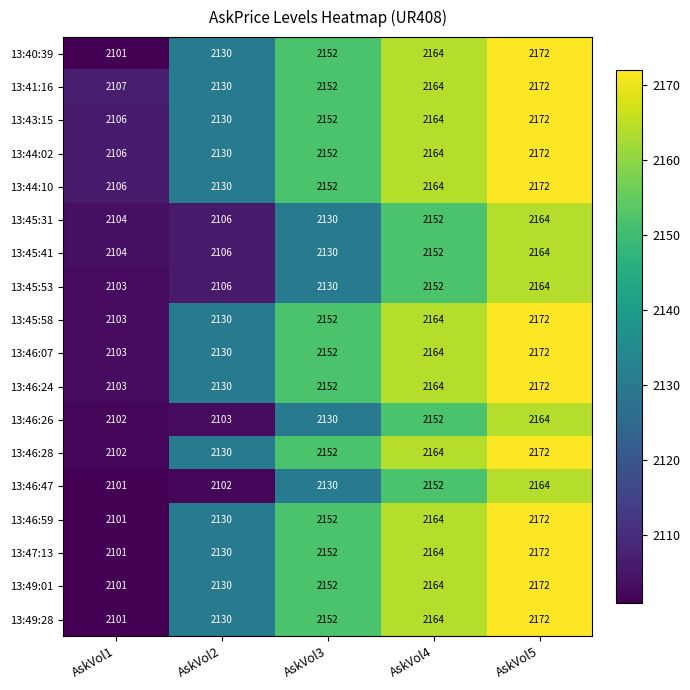

List the labels in order of 13:40:39 value, smallest first.

AskVol1, AskVol2, AskVol3, AskVol4, AskVol5